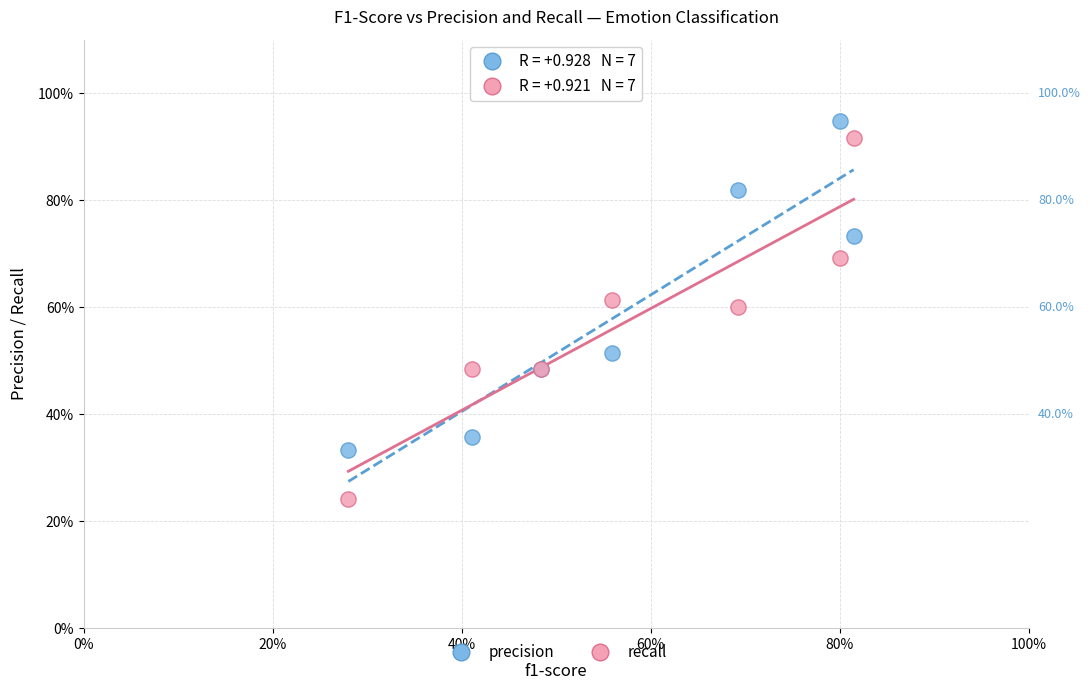

What are all the series names shown in the legend?

precision, recall